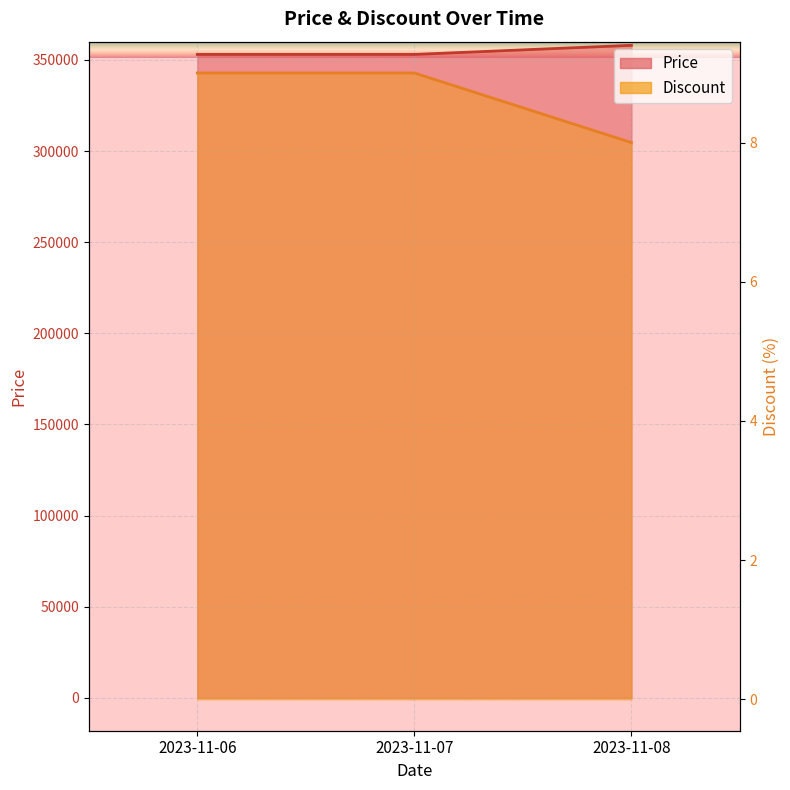

Between 2023-11-07 and 2023-11-08, which series saw the biggest shift?

Price line